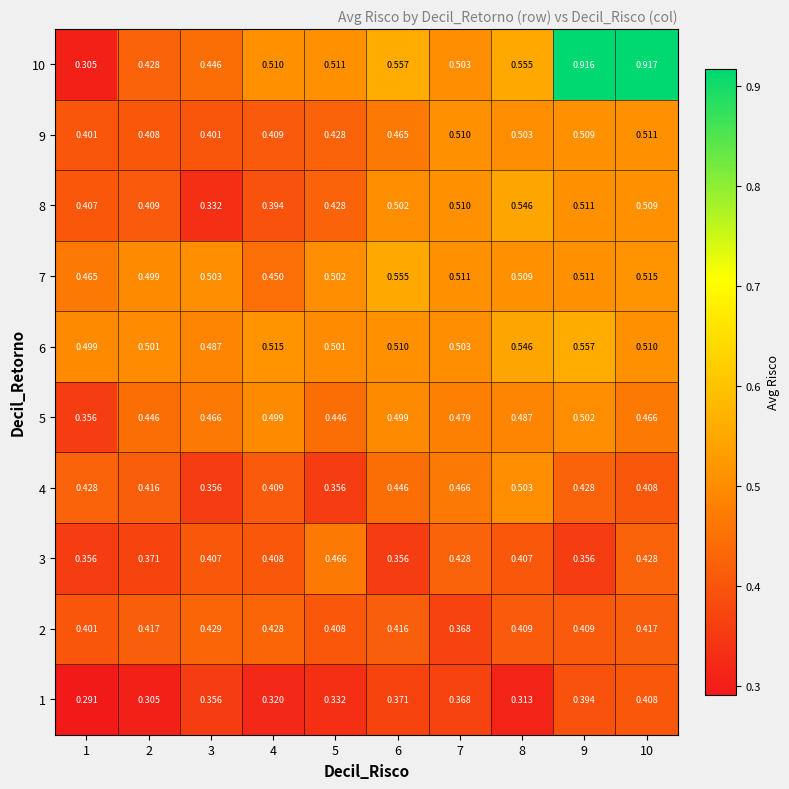

Is the value of 3 at 3 greater than the value of 9 at 6?

No